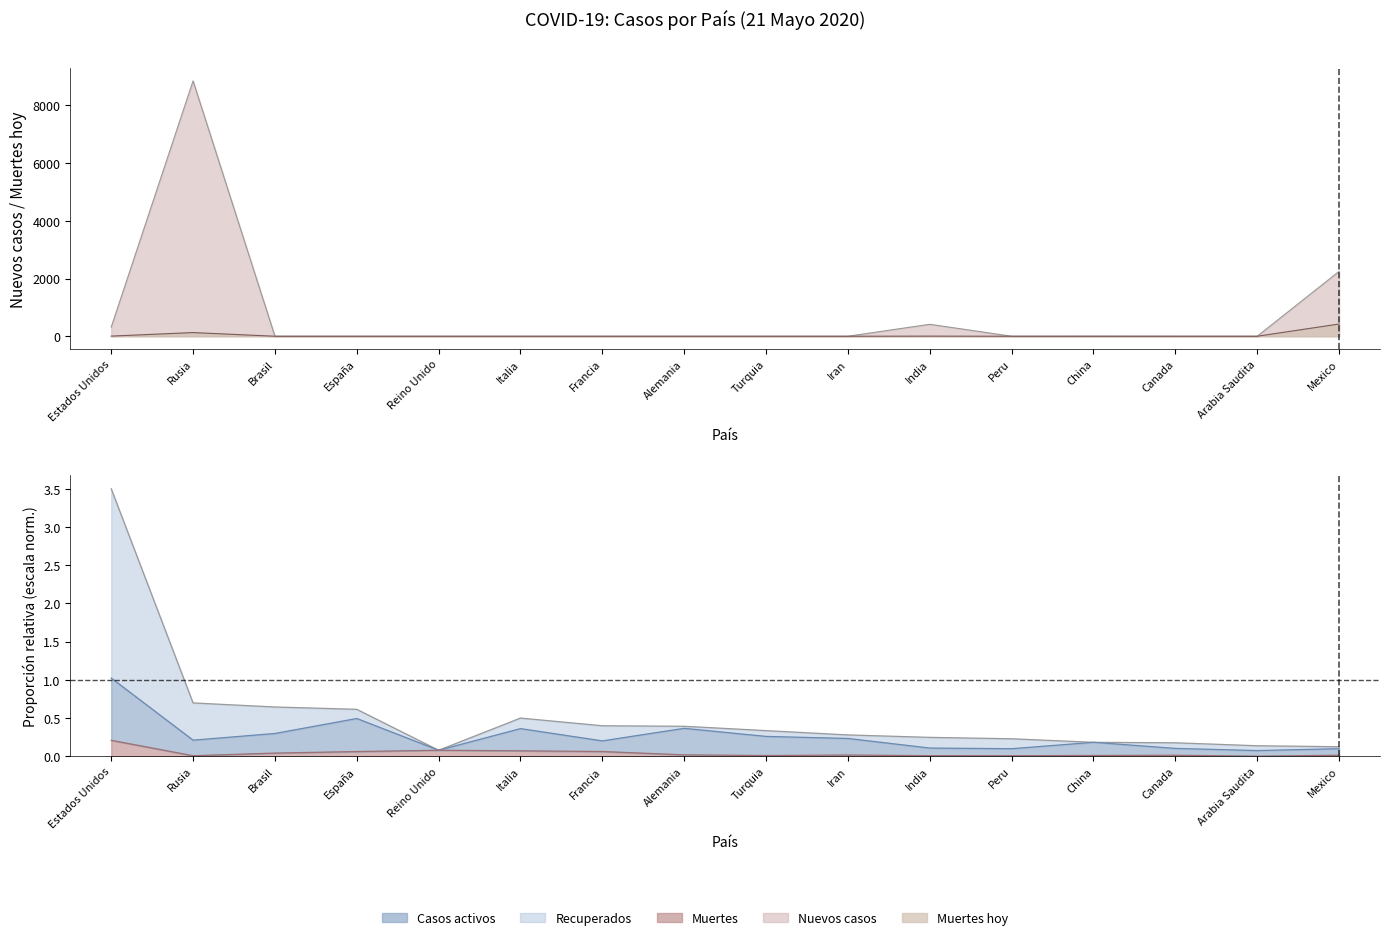

True or false: Muertes has more than 0 points higher than both neighbors.

True